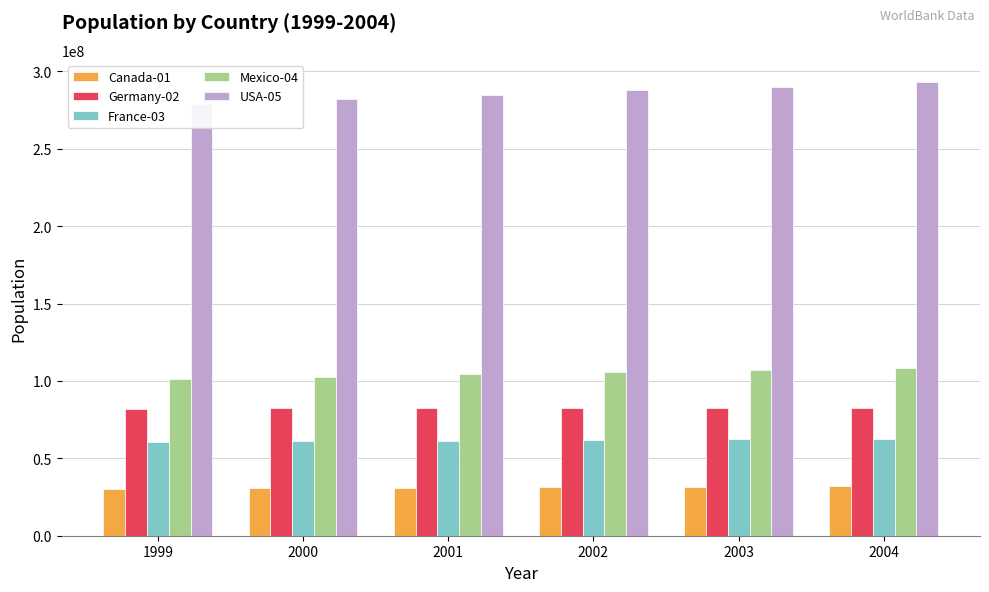

What is the smallest value displayed?

30499200